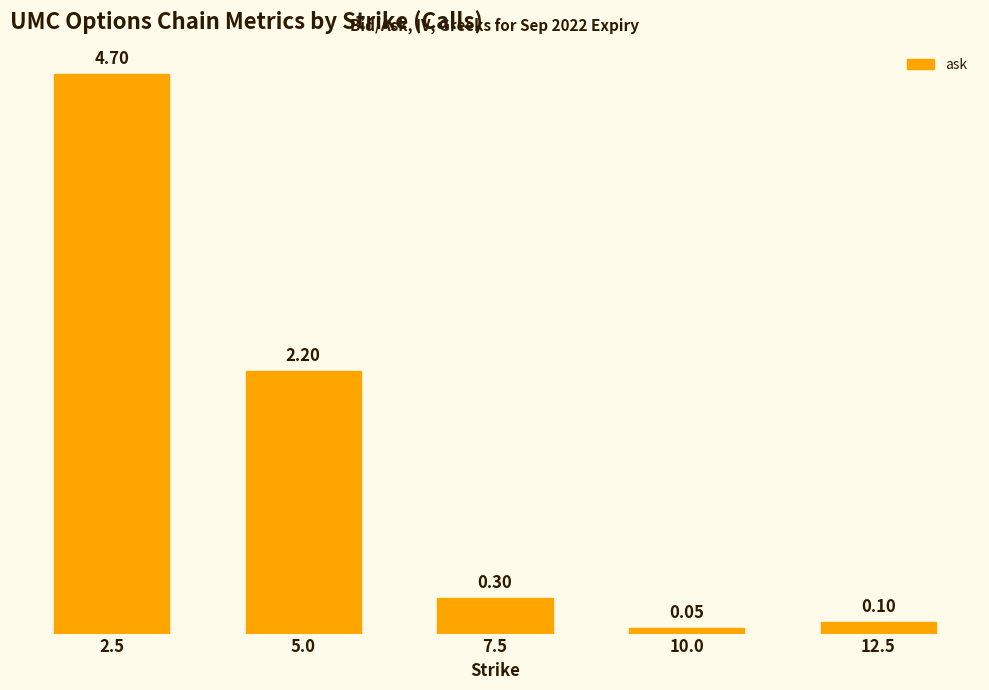

The chart shows a value of 2.2 at 5.0. True or false?

True